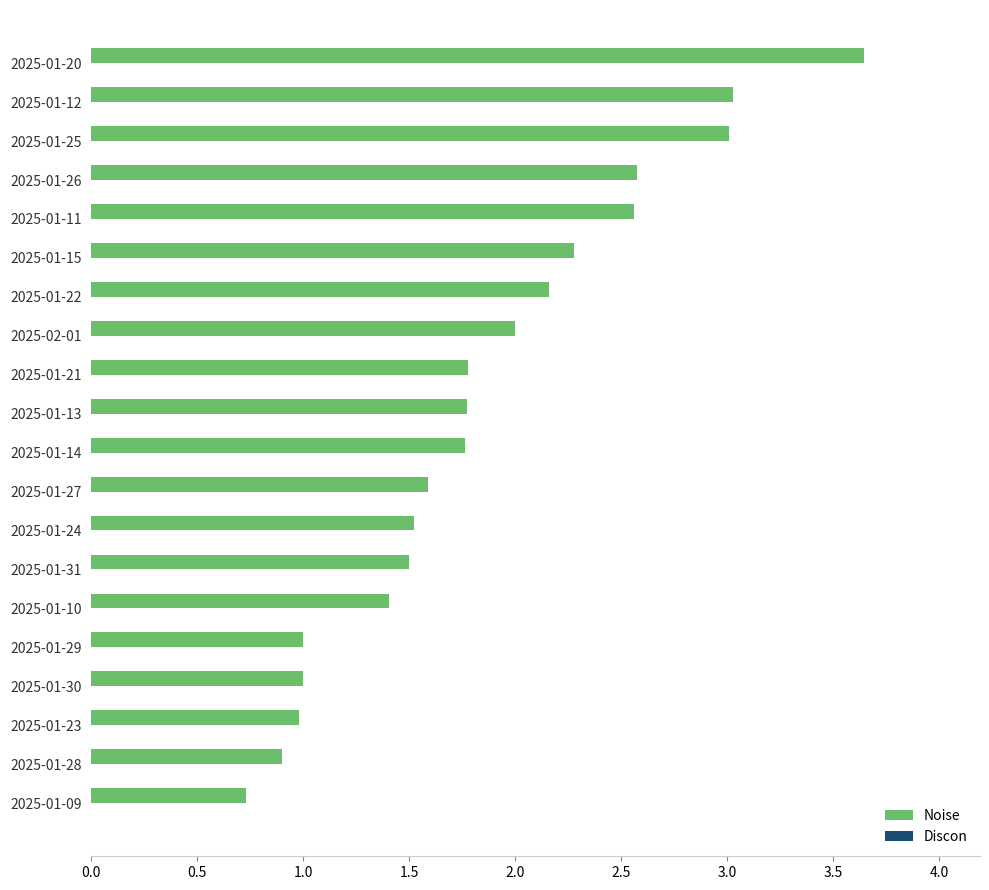

What is the sum of the values at 2025-01-12 and 2025-01-10?

4.4